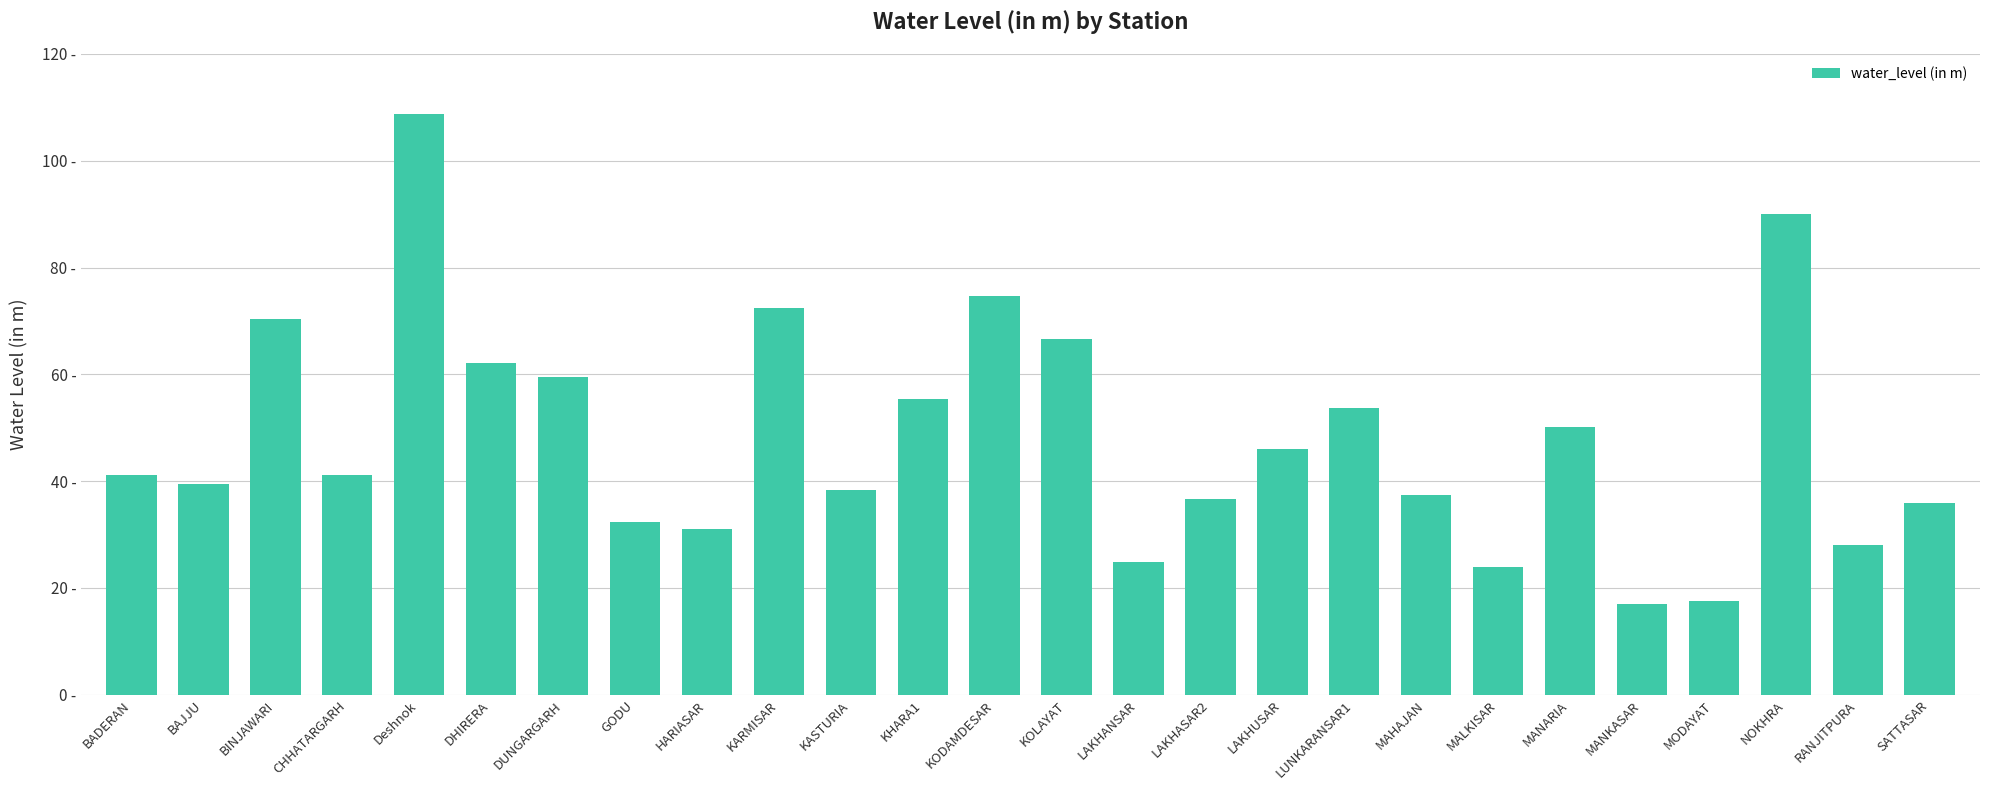

The chart shows a value of 50.1 at MANARIA. True or false?

True